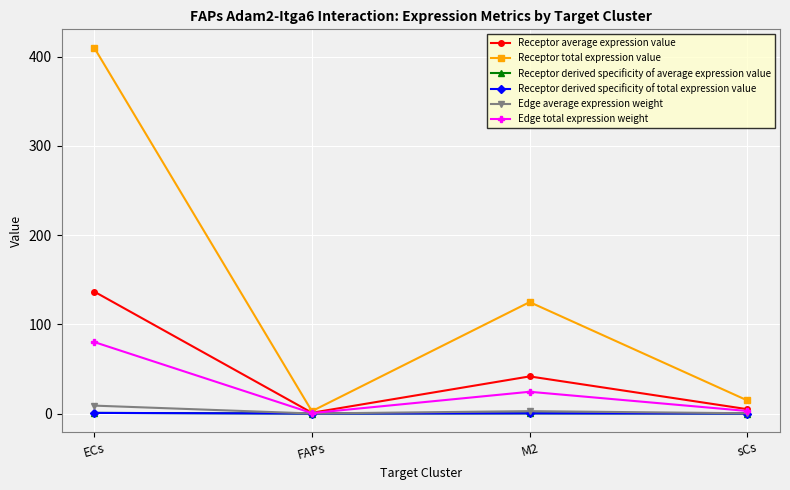

The Receptor derived specificity of average expression value series shows 0.5 at ECs. True or false?

False